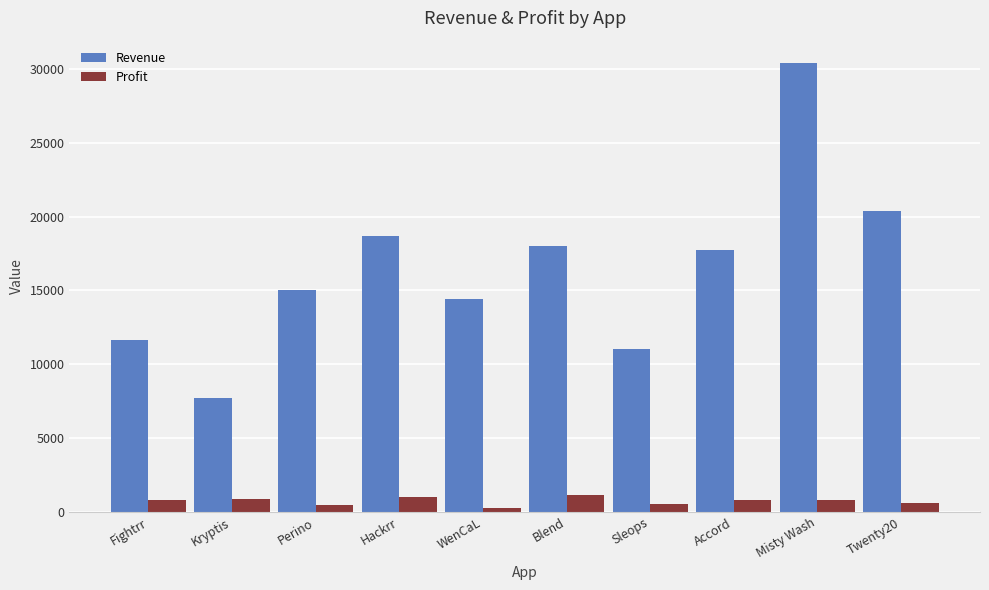

At how many categories does at least one series exceed 2683?

10